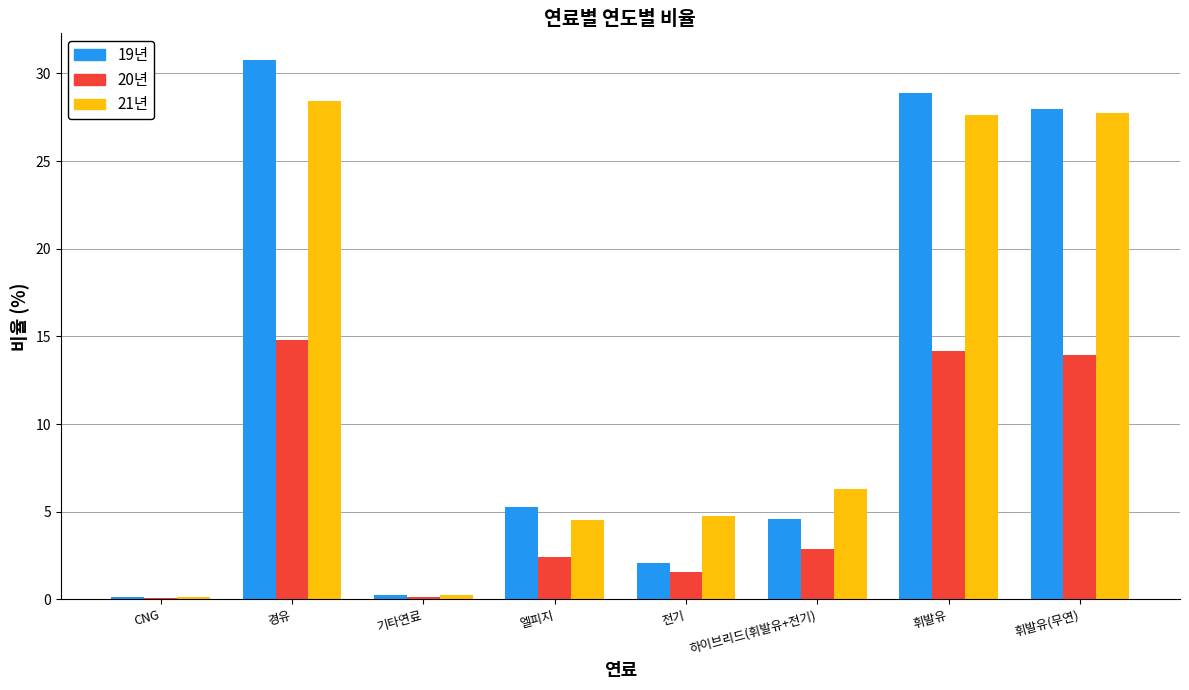

What is the greatest value displayed?

30.8